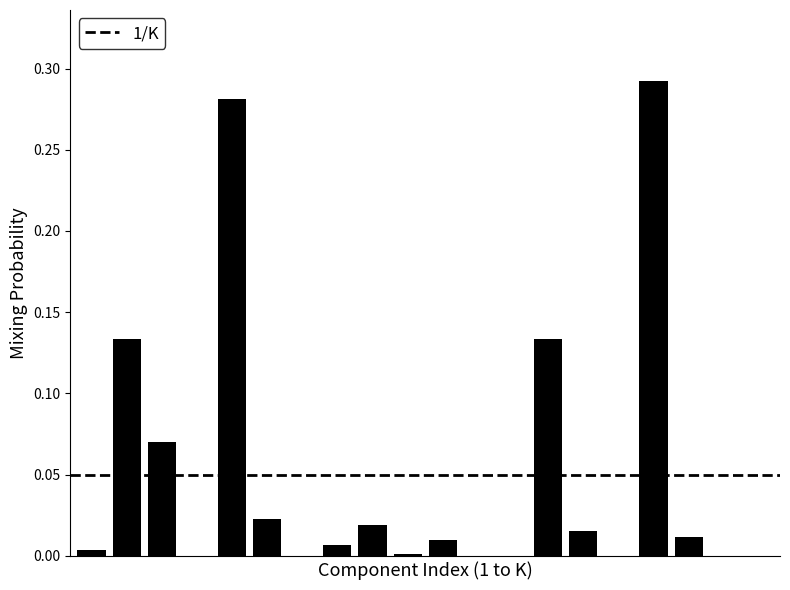

What is the greatest value displayed?

0.3